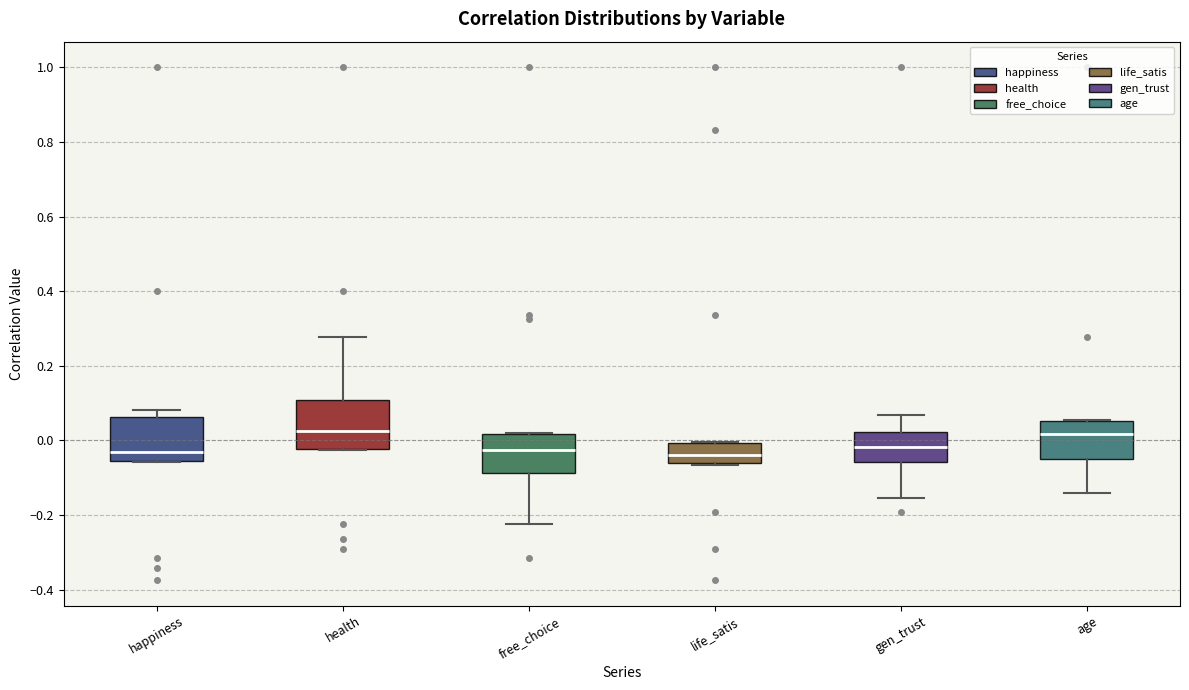

Reading left to right, read every box against the y-axis: the position of its median line, the range the box covers, and the ends of its whiskers. The values are not printed on the chart, so give them approximately, as read against the axis.

happiness: median -0.04, box -0.06 to 0.06, whiskers -0.06 to 0.08
health: median 0.02, box -0.02 to 0.10, whiskers -0.02 to 0.28
free_choice: median -0.02, box -0.08 to 0.02, whiskers -0.22 to 0.02
life_satis: median -0.04, box -0.06 to 0.00, whiskers -0.06 to 0.00
gen_trust: median -0.02, box -0.06 to 0.02, whiskers -0.16 to 0.06
age: median 0.02, box -0.06 to 0.06, whiskers -0.14 to 0.06